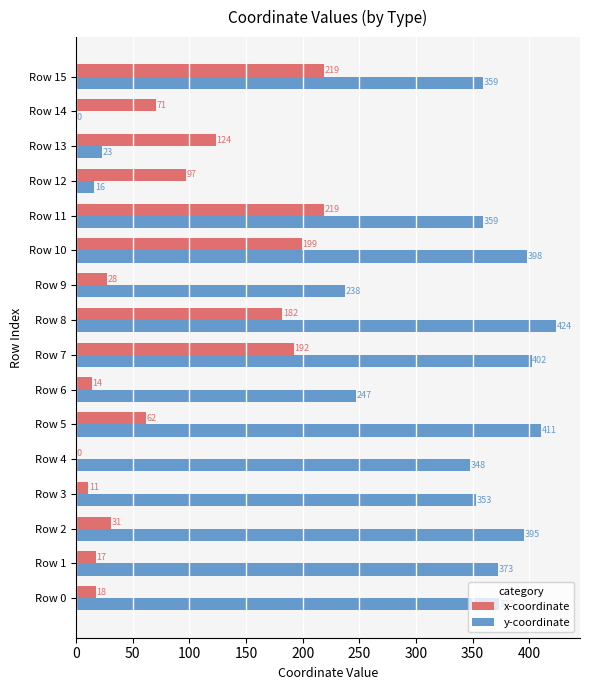

True or false: x-coordinate has a value of 50.0 at Row 2.

False